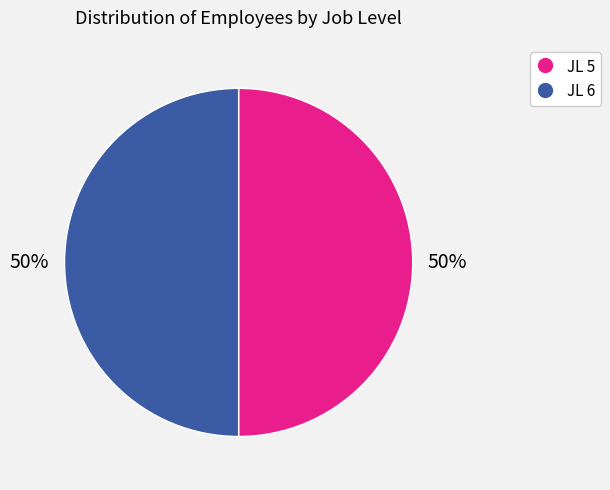

How many segments does this pie chart have?

2